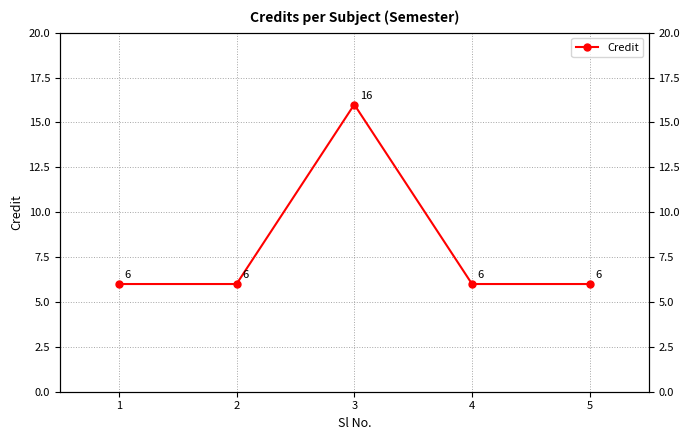

Rank the categories by value from lowest to highest.

1, 2, 4, 5, 3